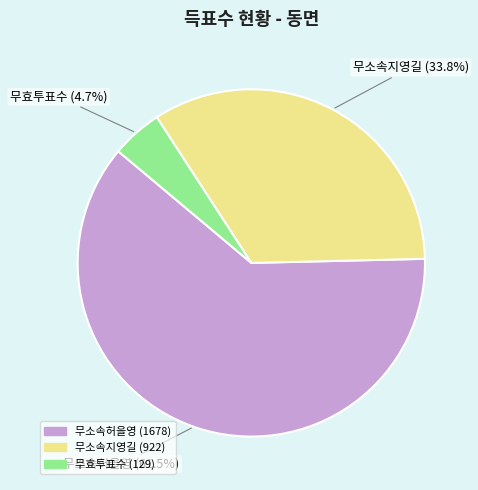

What percentage is the 무소속지영길 slice, to the nearest percent?

34%